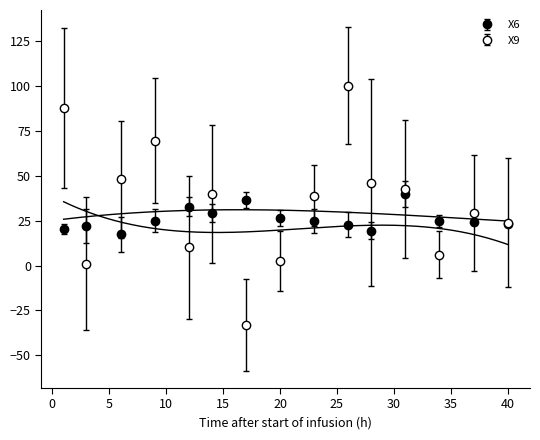

How many data points in X9 are less than 39?

7